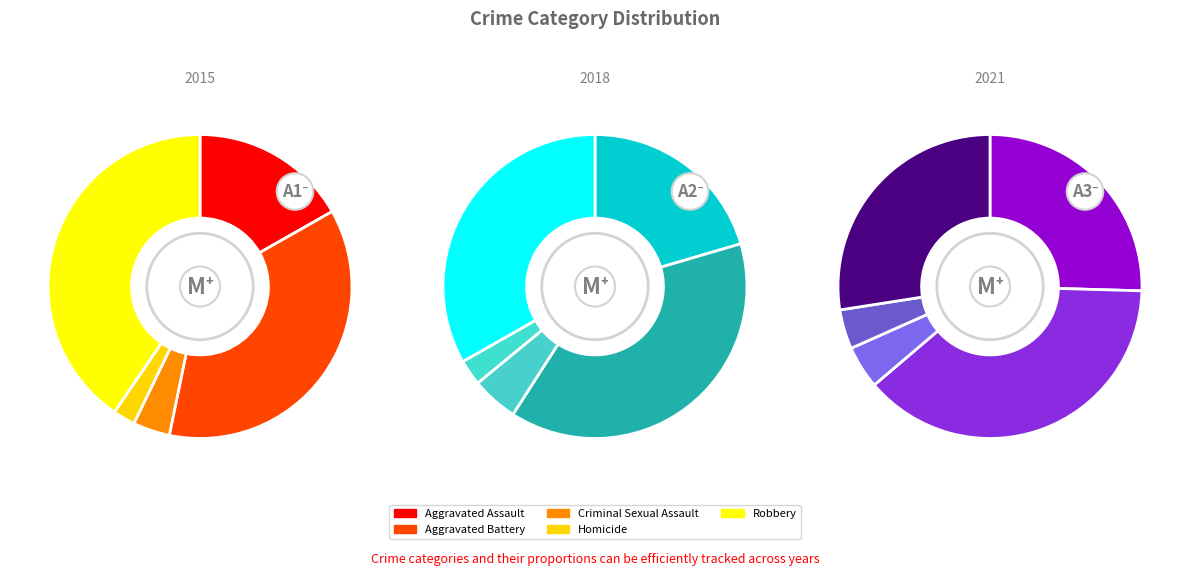

To the nearest percent, what is the difference between the largest and smallest slice percentages?

38%